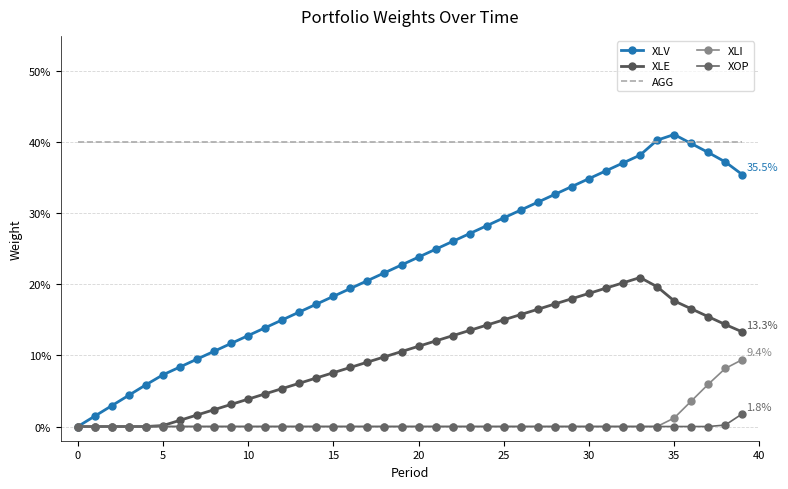

What is the average value of the AGG series?

0.4